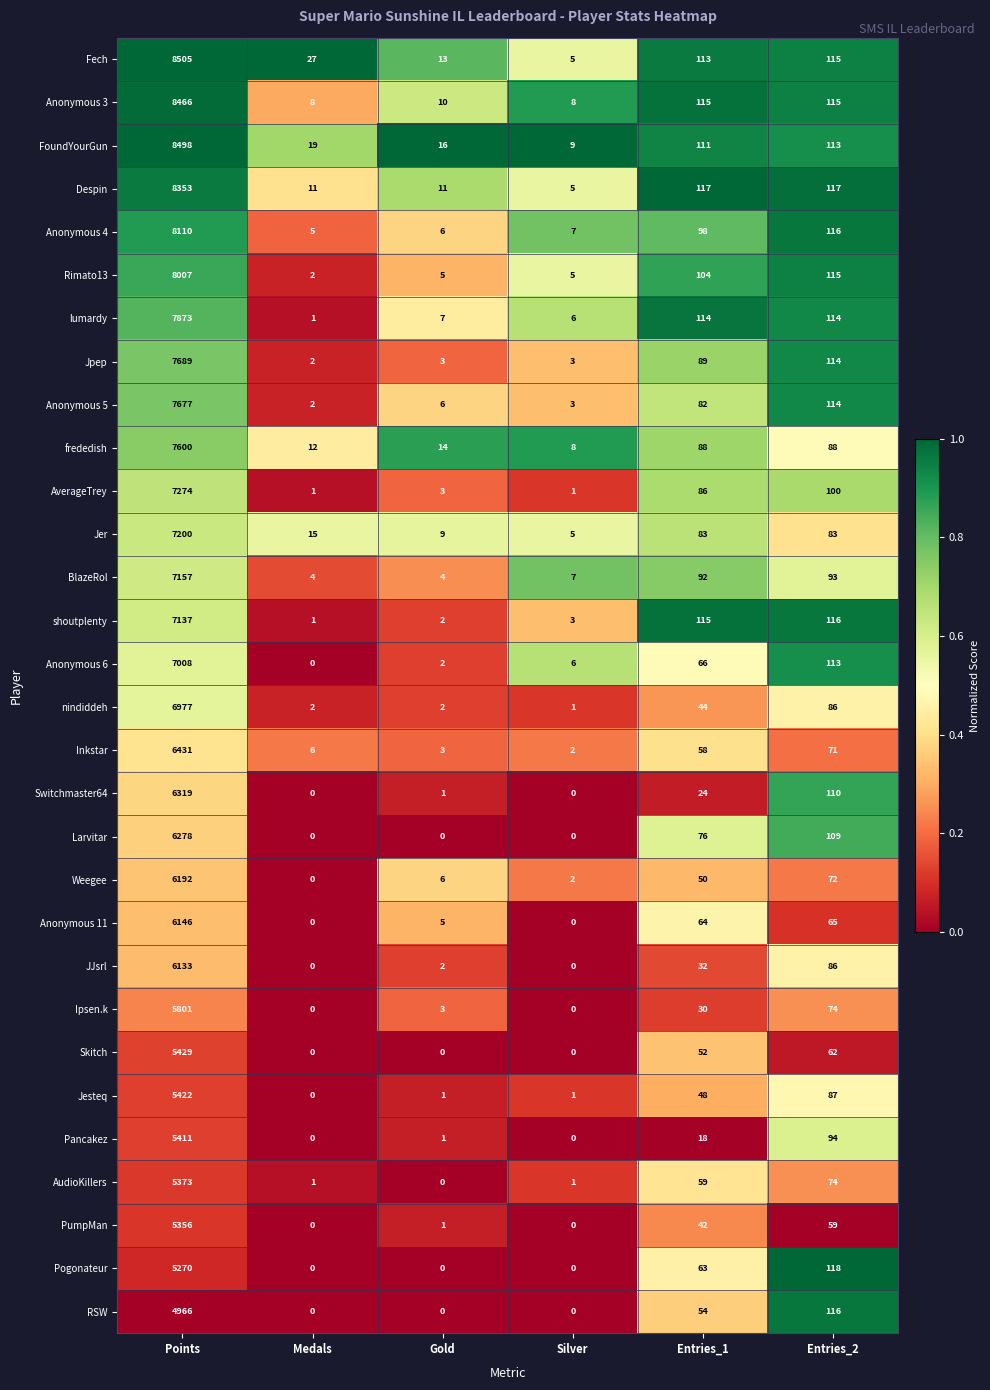

What is the sum of the frededish values at Silver and Gold?

22